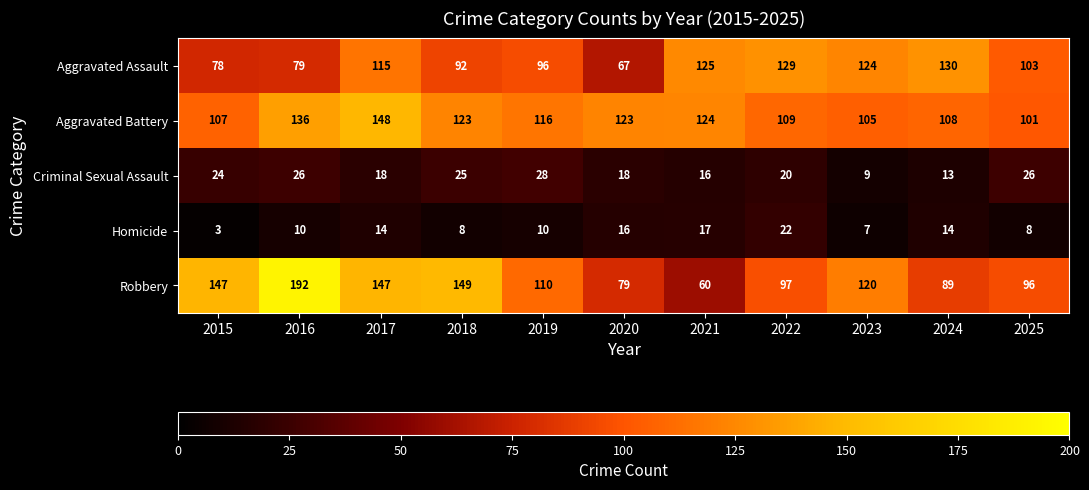

At 2020, list the series in order from smallest to largest.

Homicide, Criminal Sexual Assault, Aggravated Assault, Robbery, Aggravated Battery